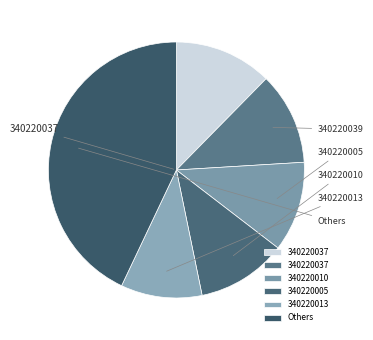

Count the number of slices in the pie.

6